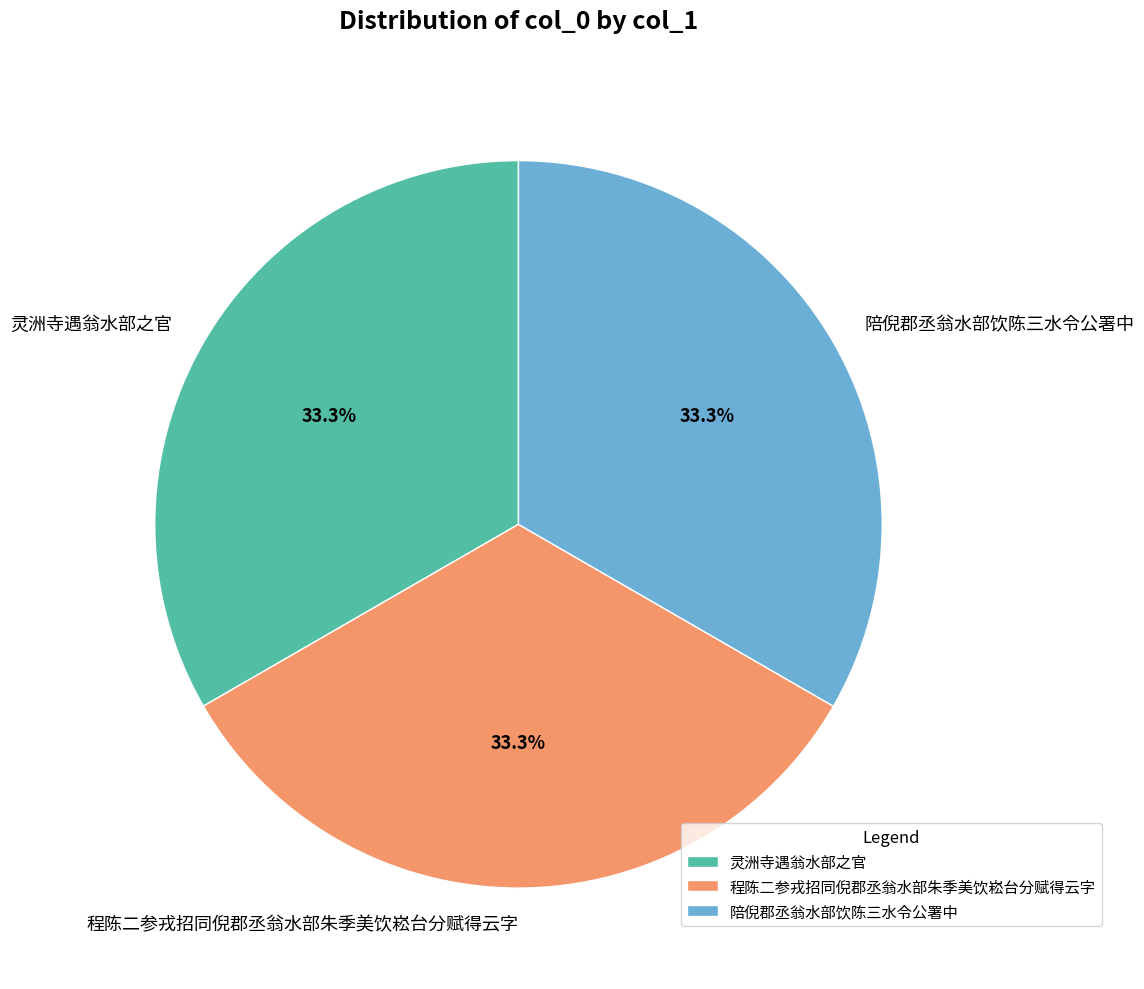

How many slices are in this pie chart?

3